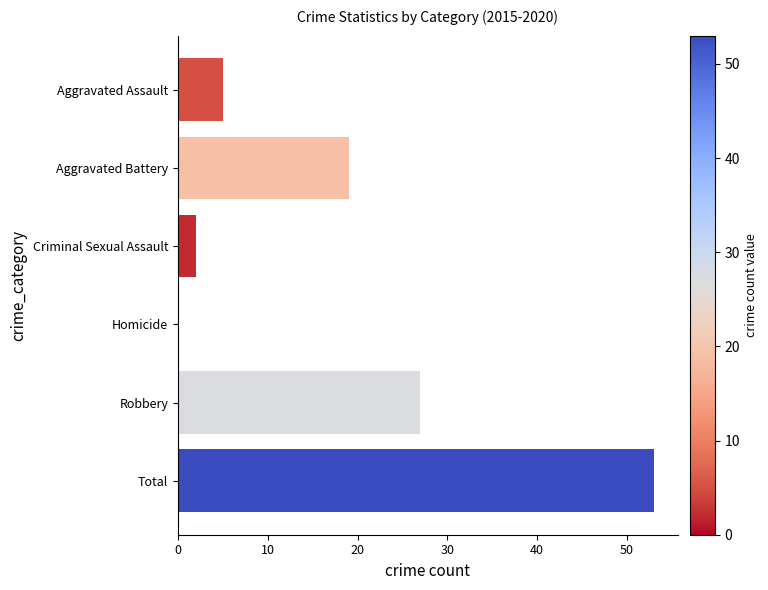

Which label corresponds to the largest value in the chart?

Total